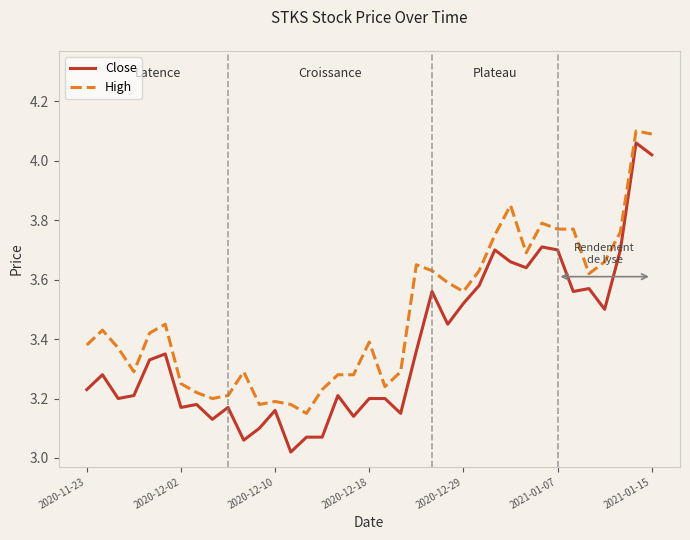

True or false: Close and High cross at least once.

False